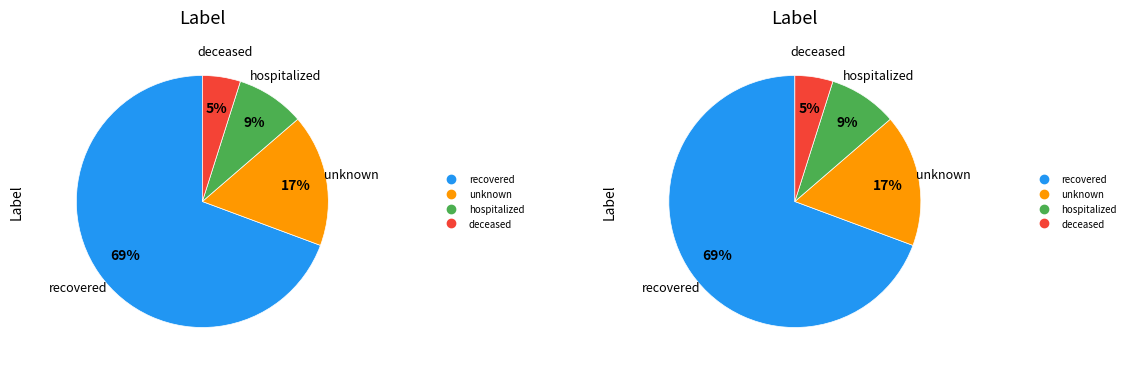

Which slice represents more than half of the pie?

recovered